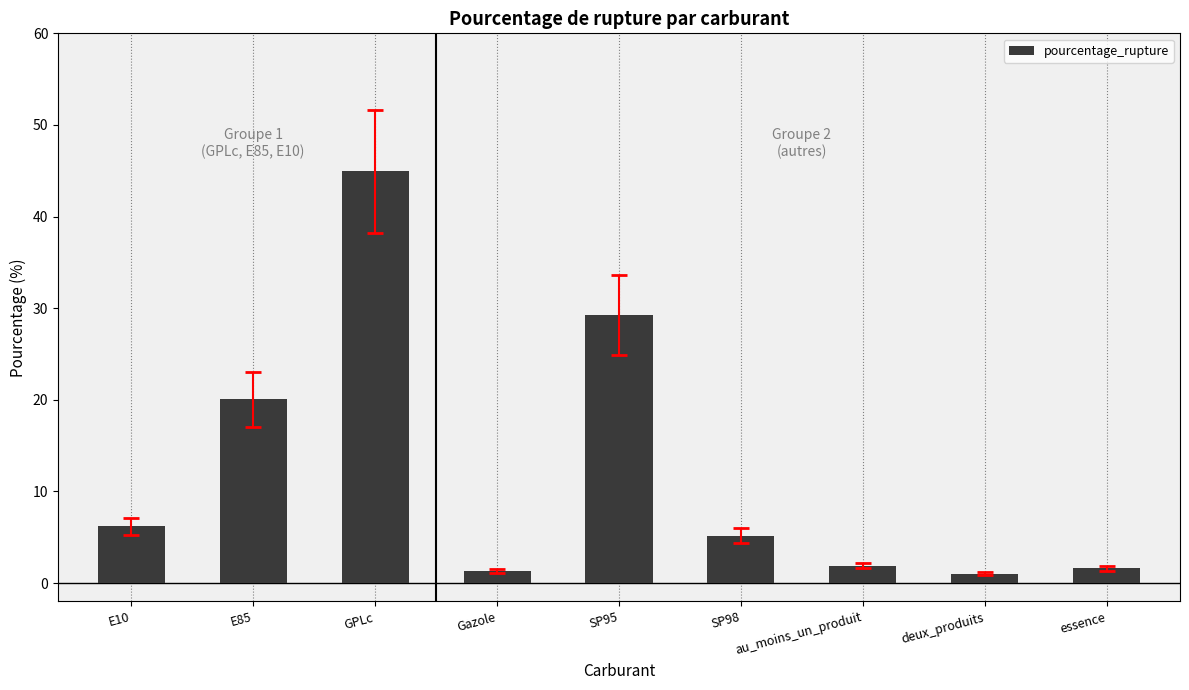

What is the greatest value displayed?

44.9